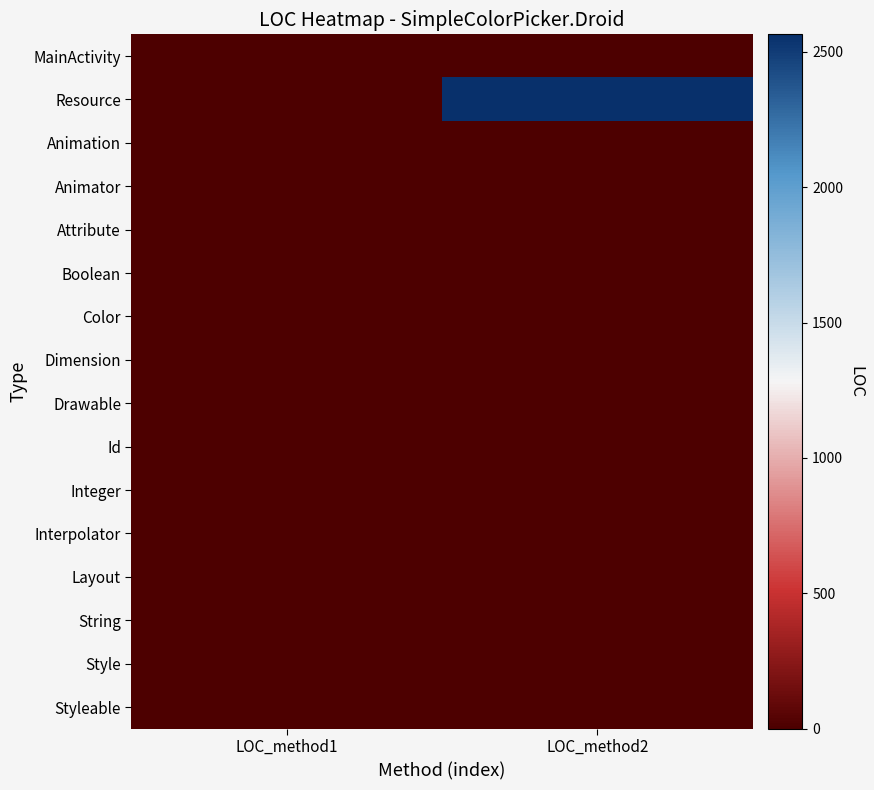

At how many categories does at least one series exceed 653?

1